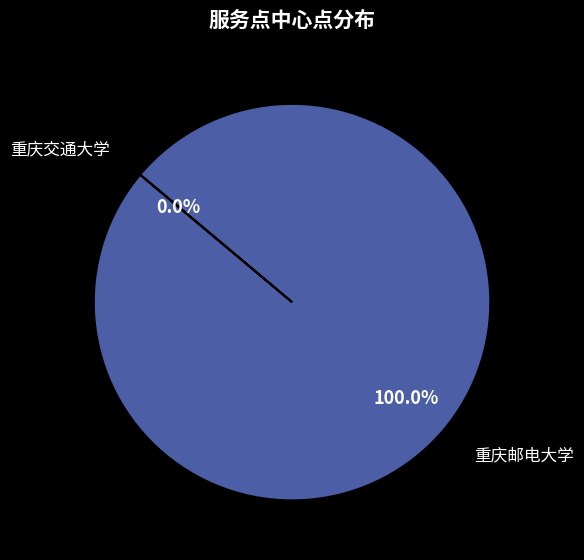

Rank the categories by value from highest to lowest.

重庆邮电大学, 重庆交通大学